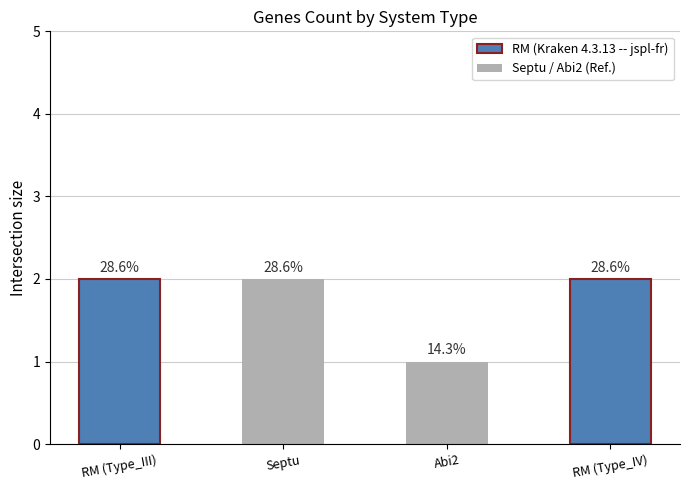

List the labels in order of value, smallest first.

Abi2, RM, Septu, RM